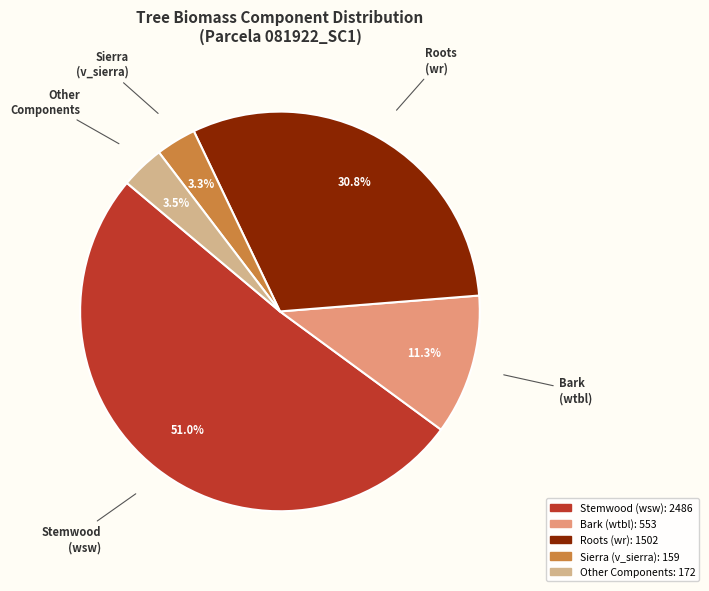

Does any single category account for the majority?

Yes